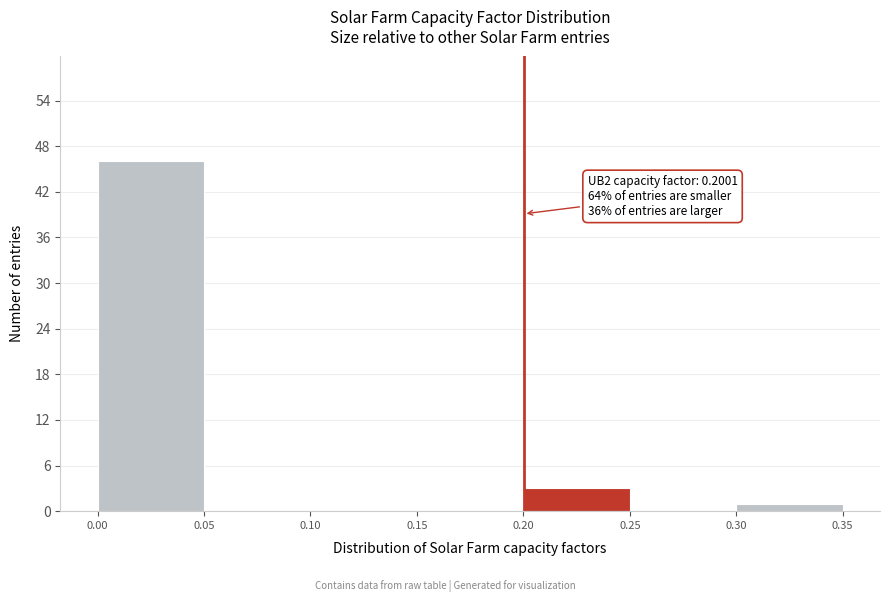

Over which range of the x-axis is the bar tallest?

0.00 to 0.05